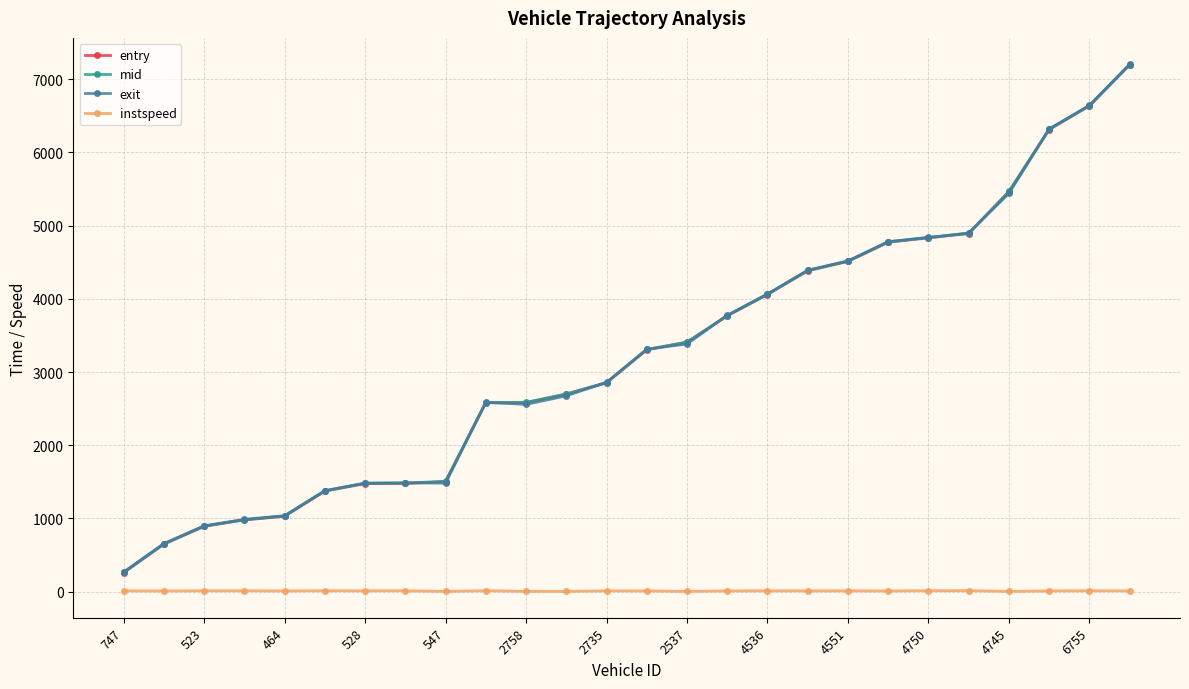

Which series has the widest spread of values?

entry